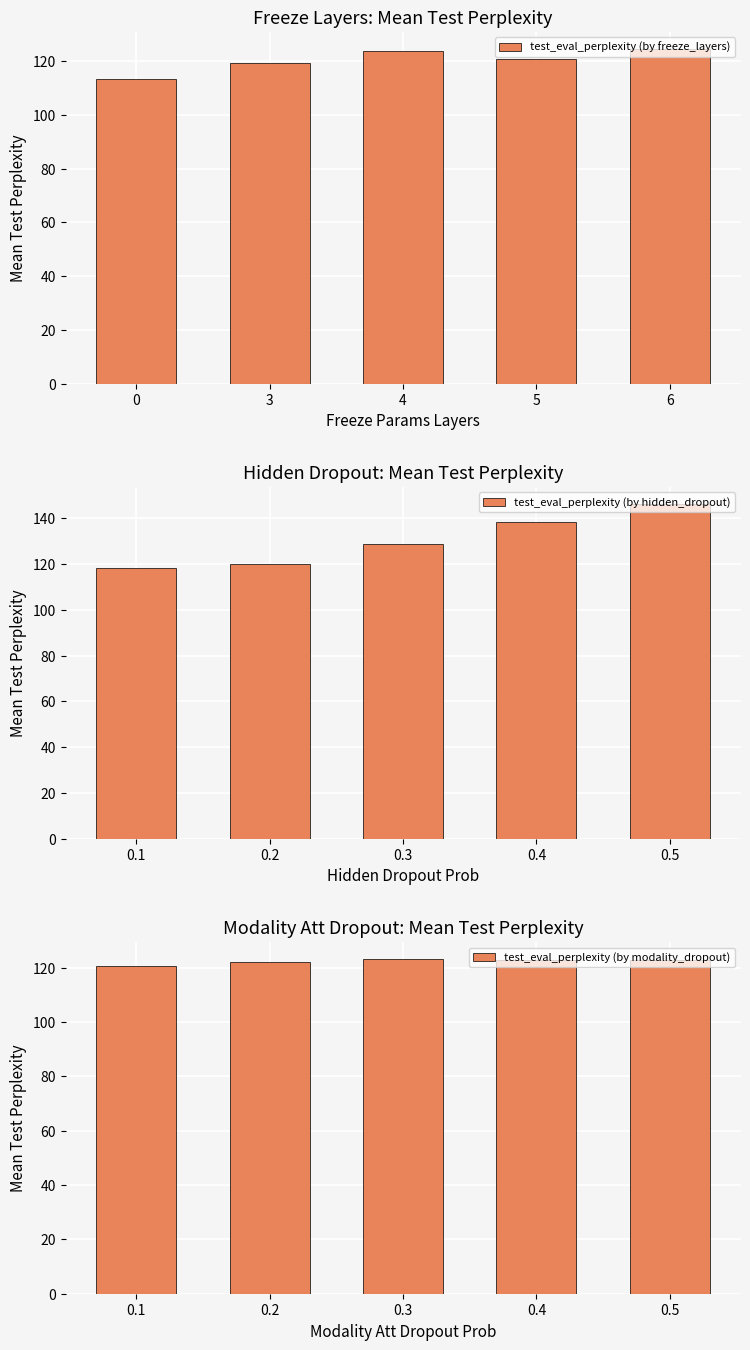

How many bars are there in total?

15